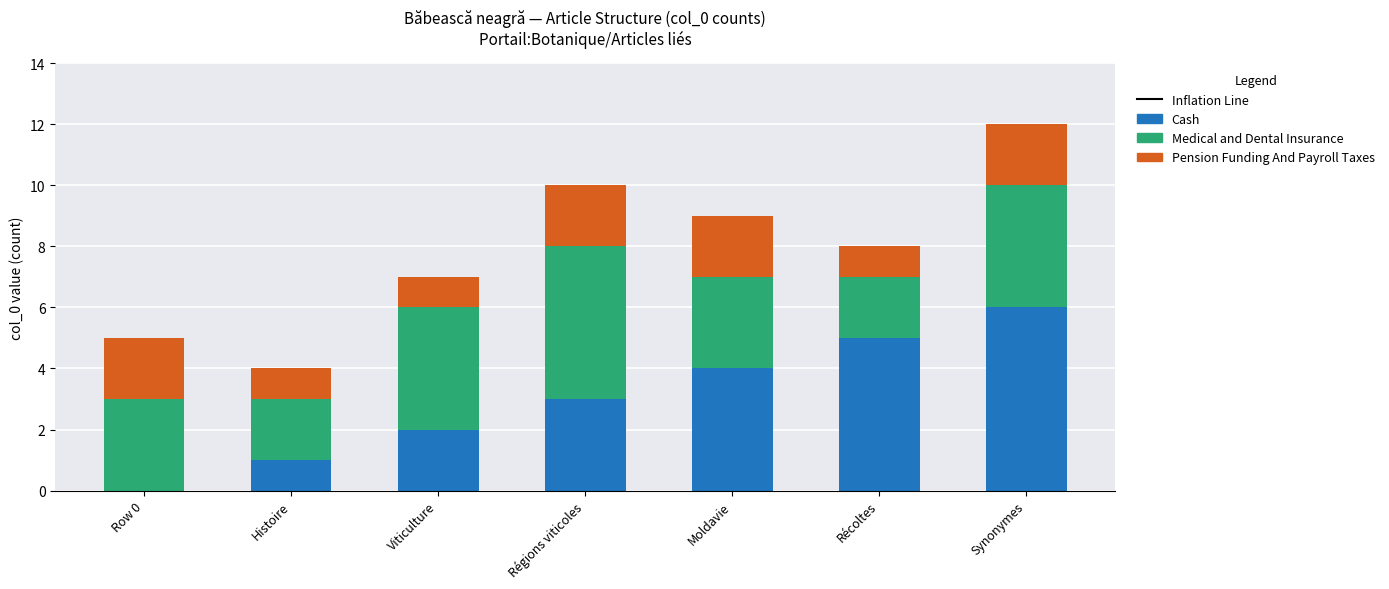

Reading right to left, what are the values for Cash?

Synonymes=6	Récoltes=5	Moldavie=4	Régions viticoles=3	Viticulture=2	Histoire=1	Row 0=0